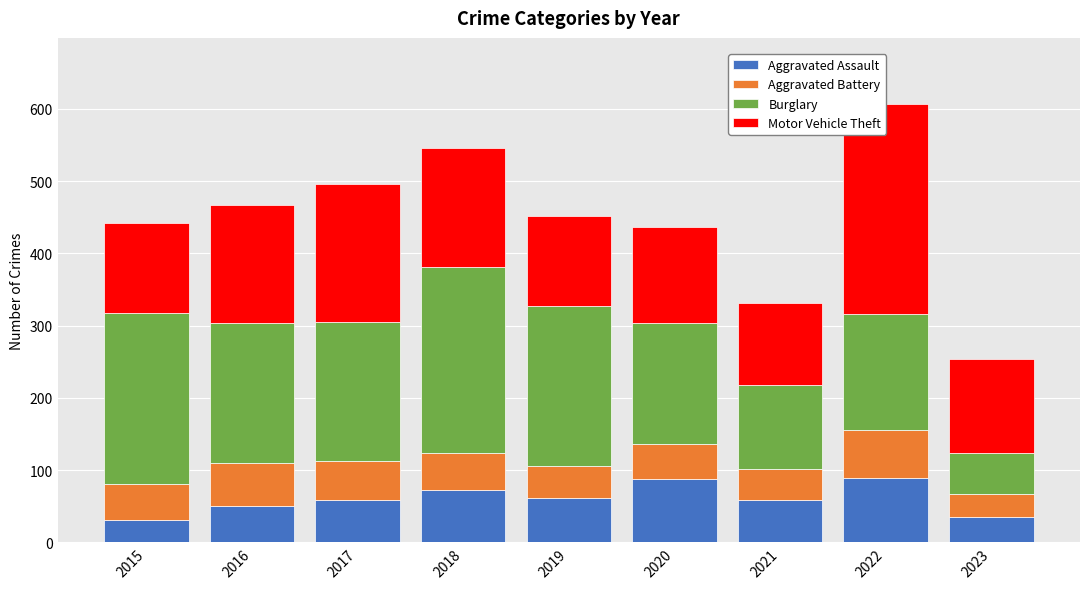

What is the difference between the Burglary values at 2018 and 2017?

65